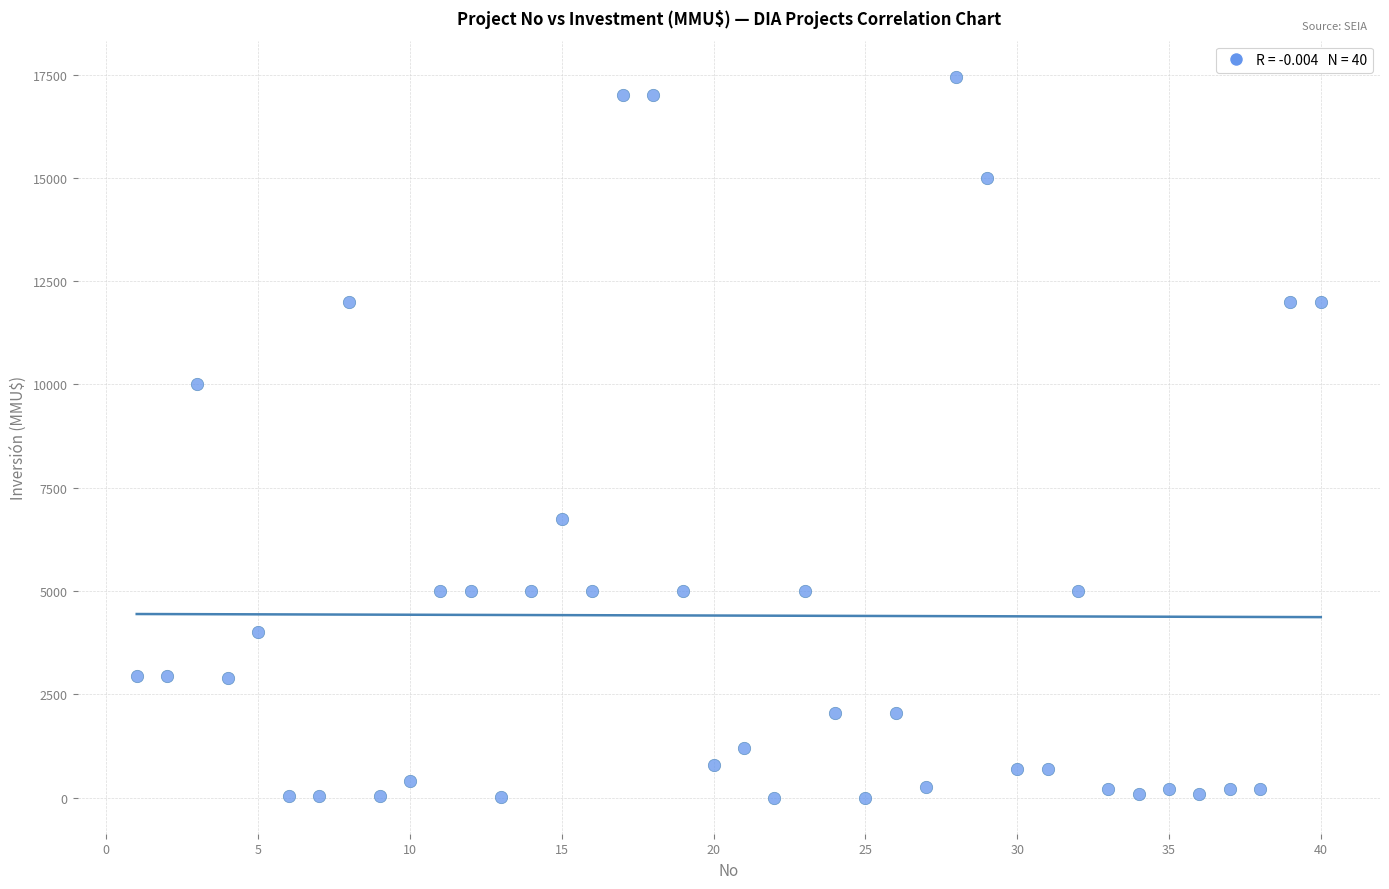

What Y value in the scatter plot is closest to 8723?

10000